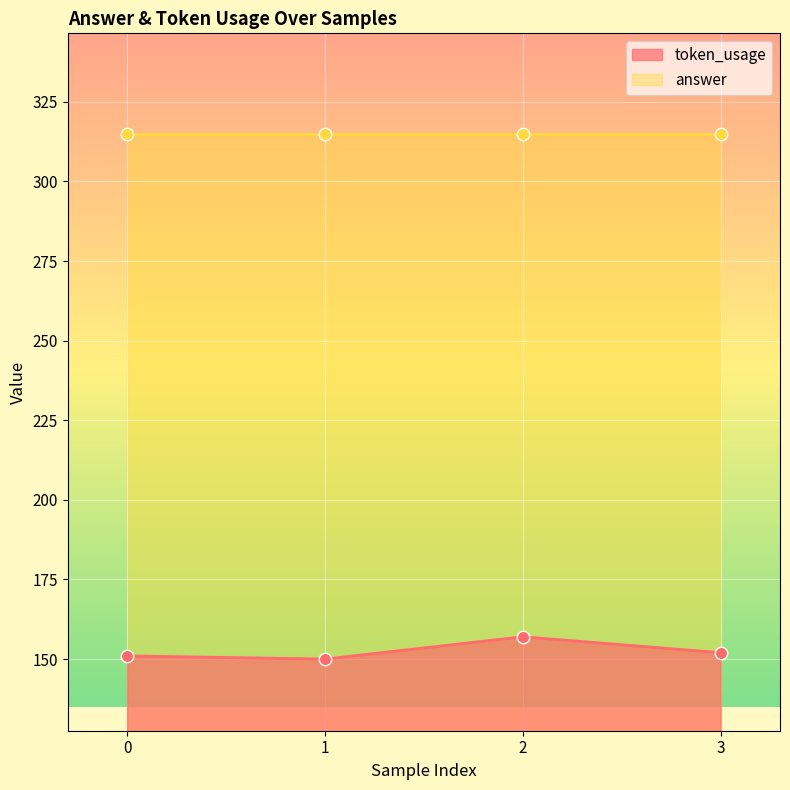

What is the change in value from 0 to 3?

+1